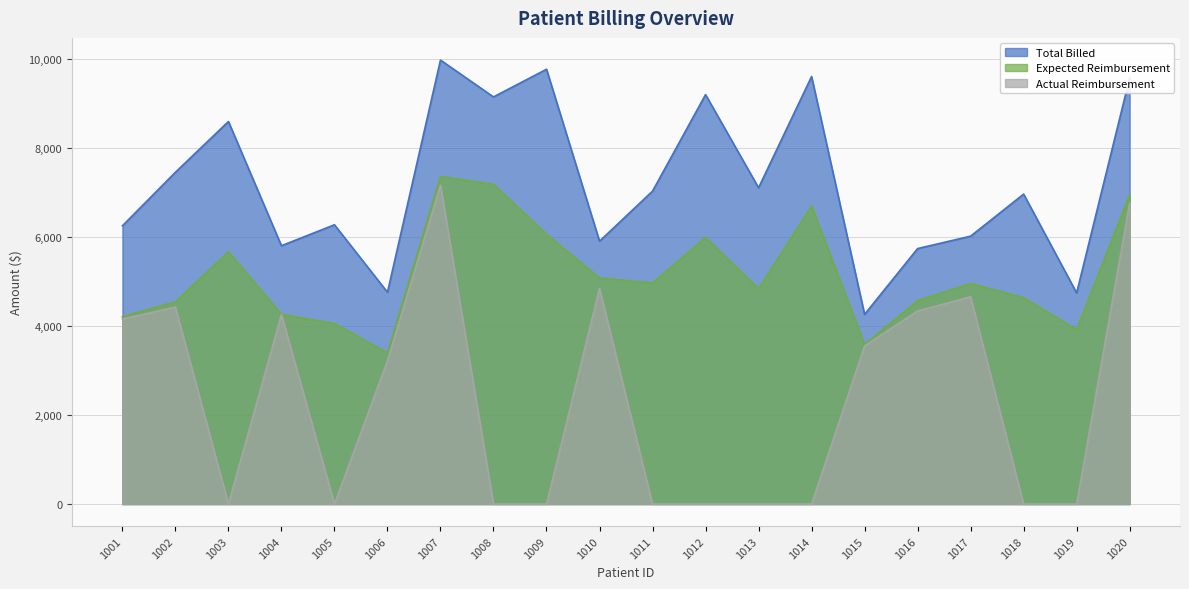

Which series has the widest spread of values?

Actual Reimbursement